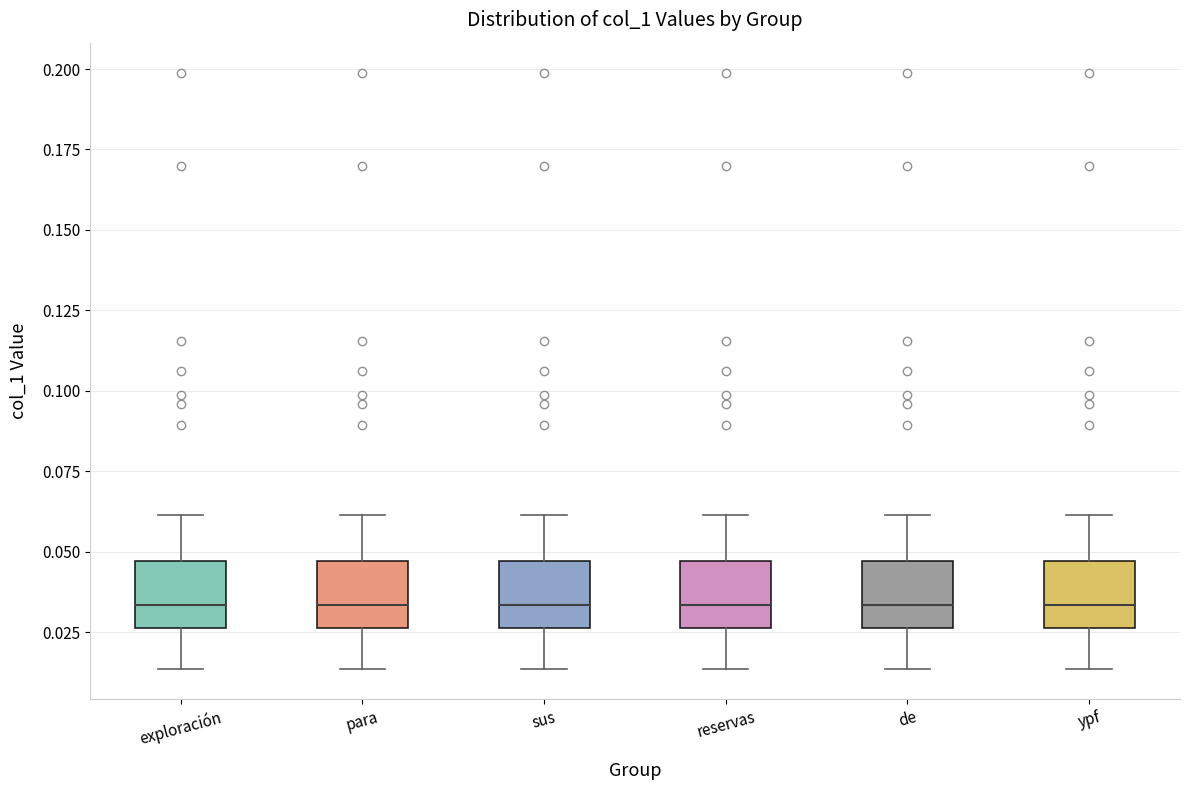

Where does the upper whisker of the box for exploración end on the y-axis? The values are not printed on the chart, so give them approximately, as read against the axis.

0.060